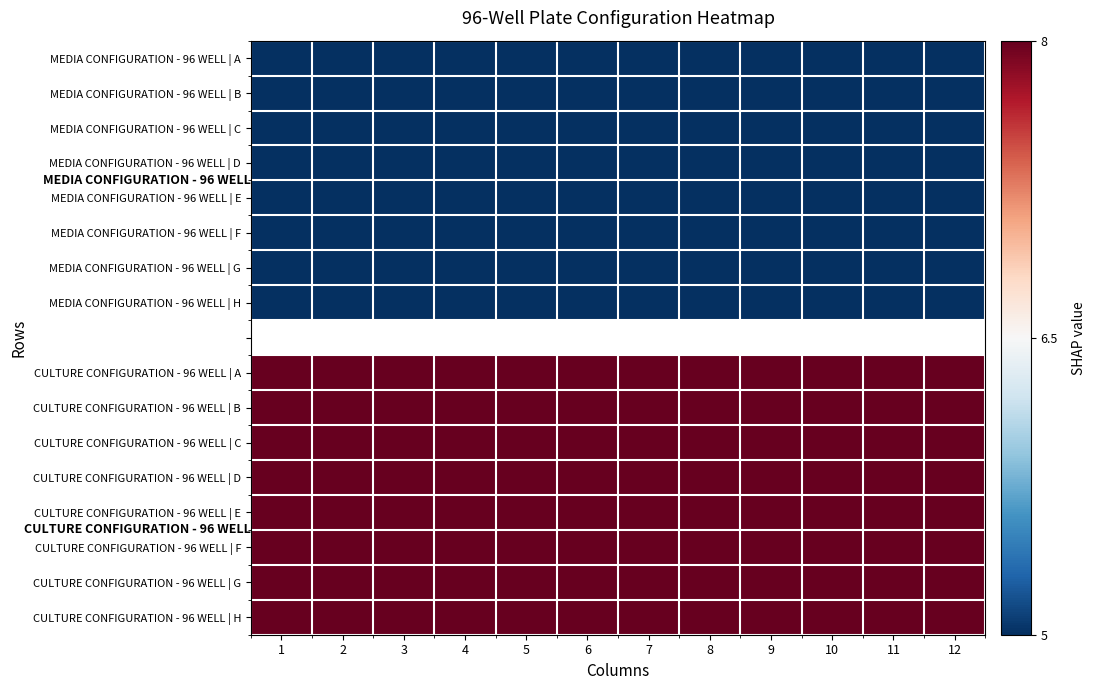

Is it true that MEDIA CONFIGURATION - 96 WELL | E equals 5.0 at 8?

True